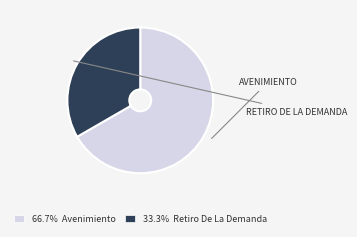

Does any single category account for the majority?

Yes